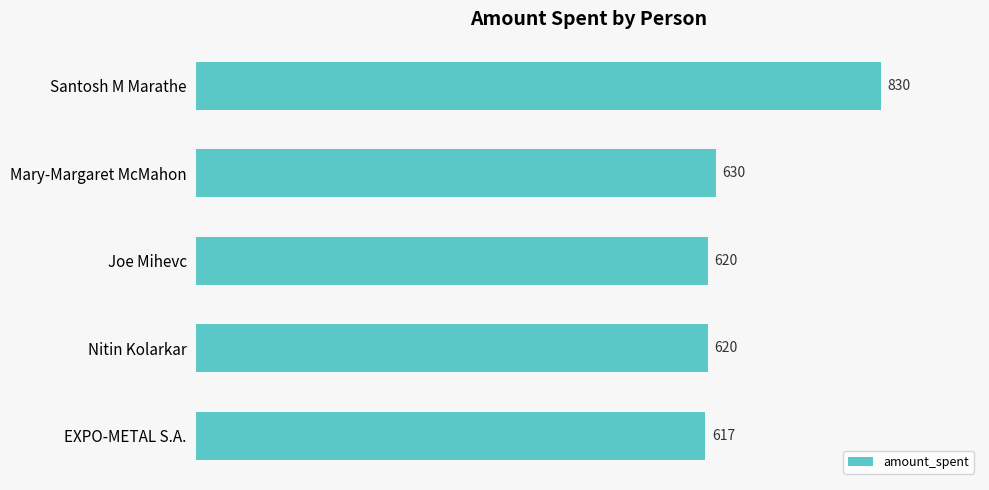

What is the average value?

663